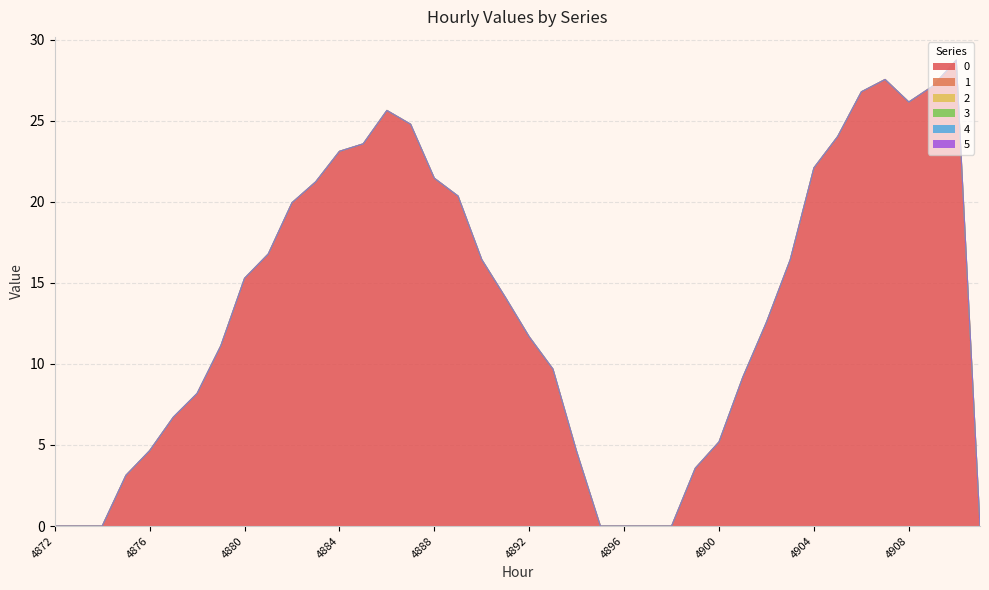

Does the chart have visible grid lines?

Yes